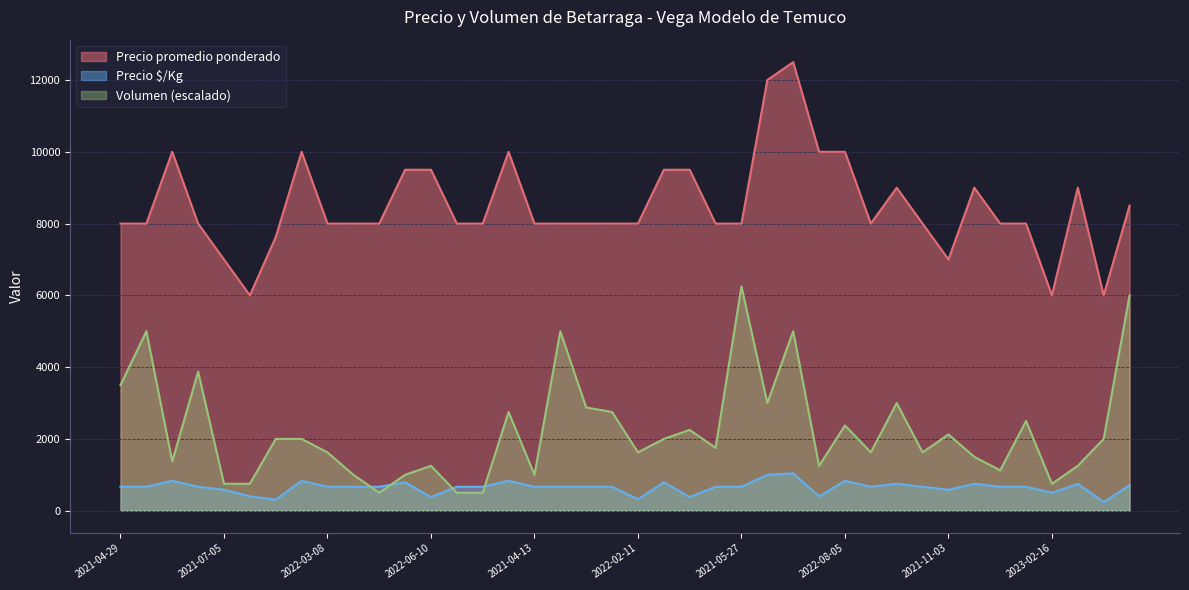

Which series has the largest range (max minus min)?

Precio promedio ponderado